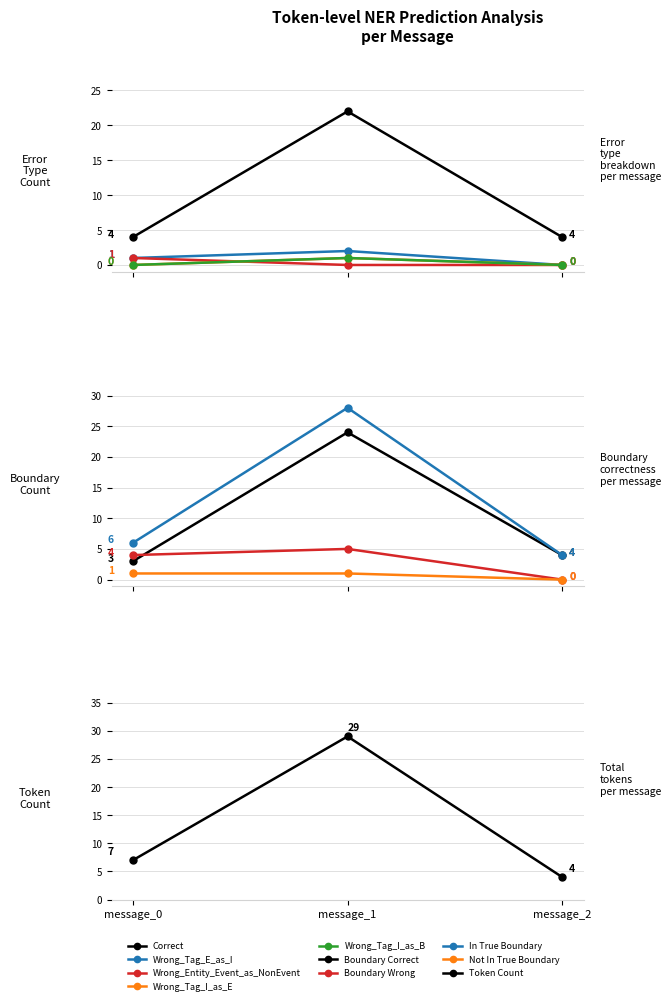

How many values in Wrong_Entity_Event_as_NonEvent are above zero?

1